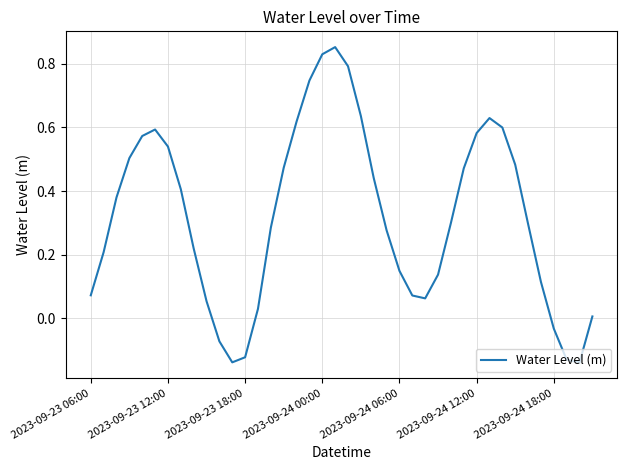

What is the sum of all values?

12.8